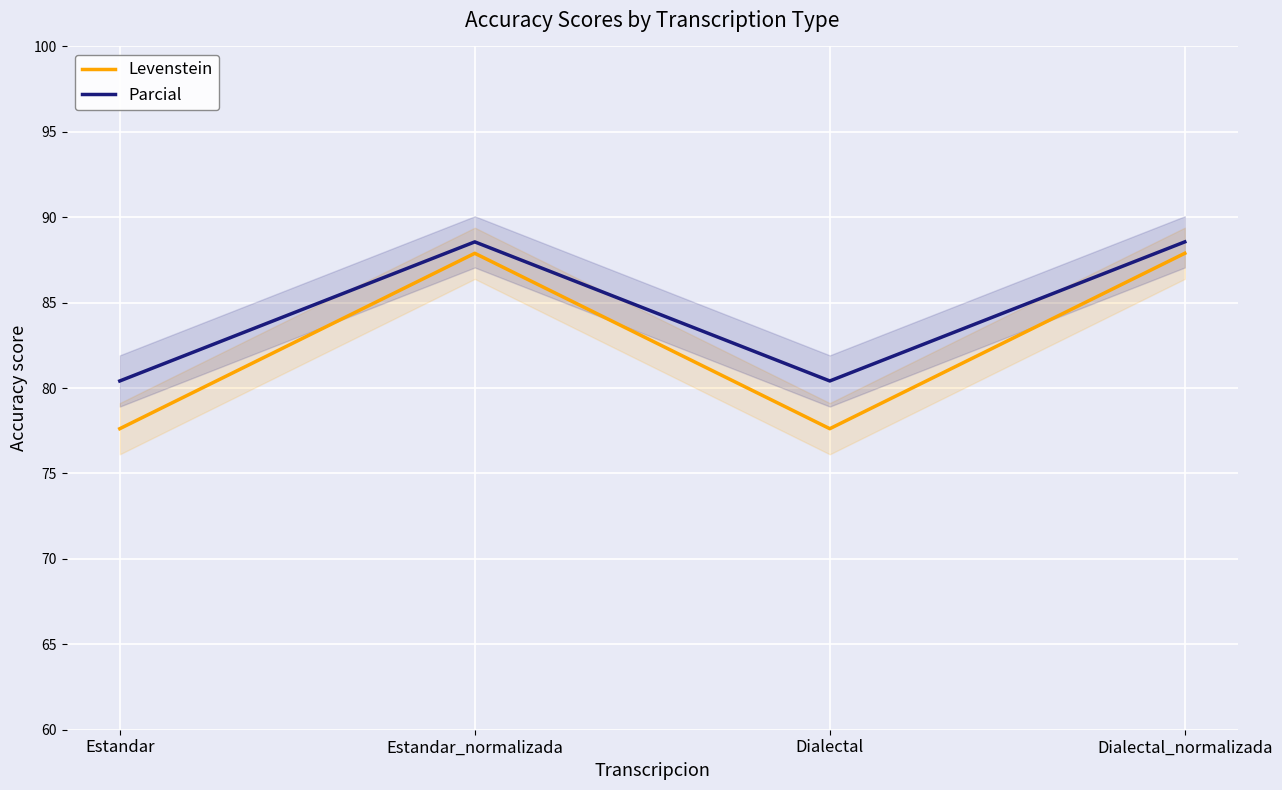

In Parcial, how many points are higher than both neighbors (excluding endpoints)?

1